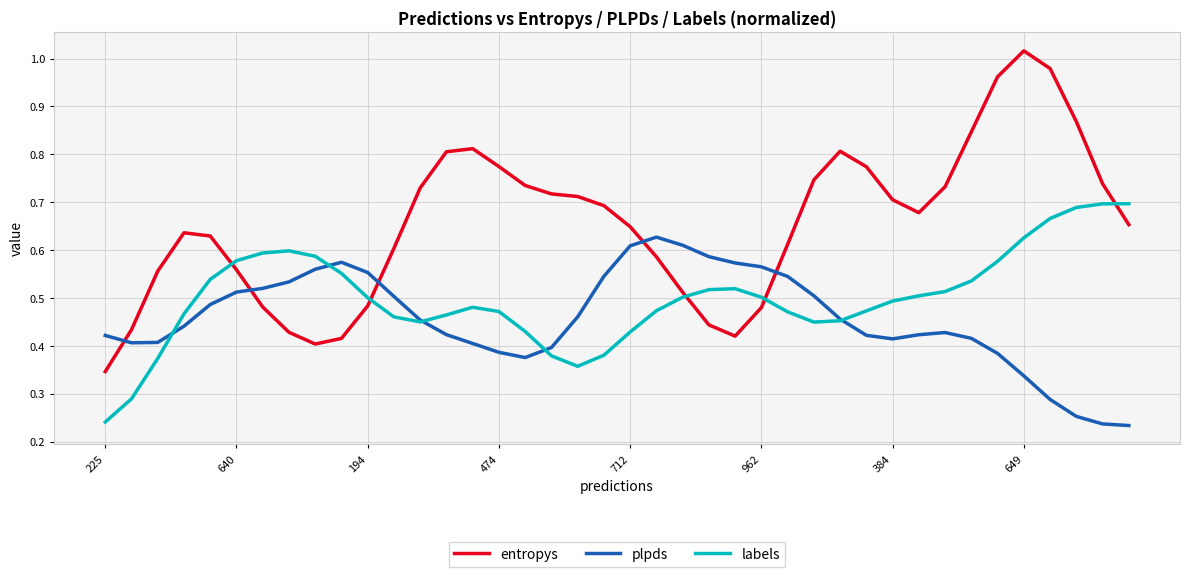

List the series in order of their overall mean, highest first.

entropys, labels, plpds